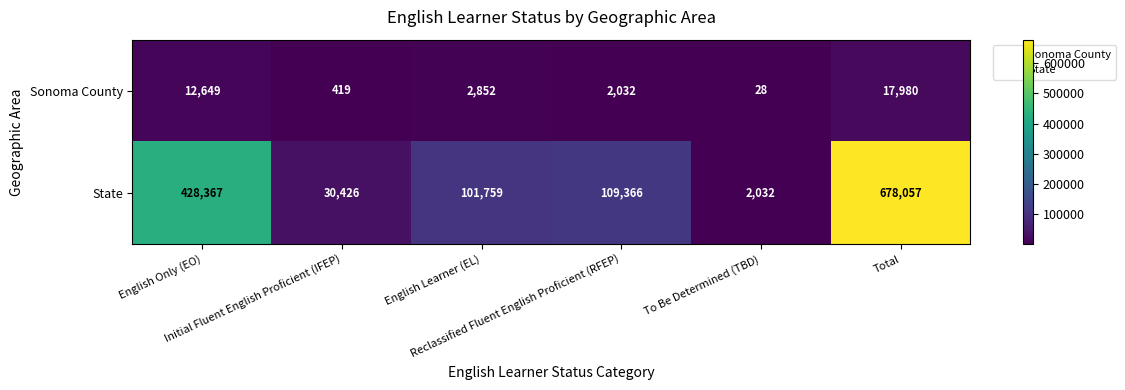

What is the sum of all Sonoma County values?

35960